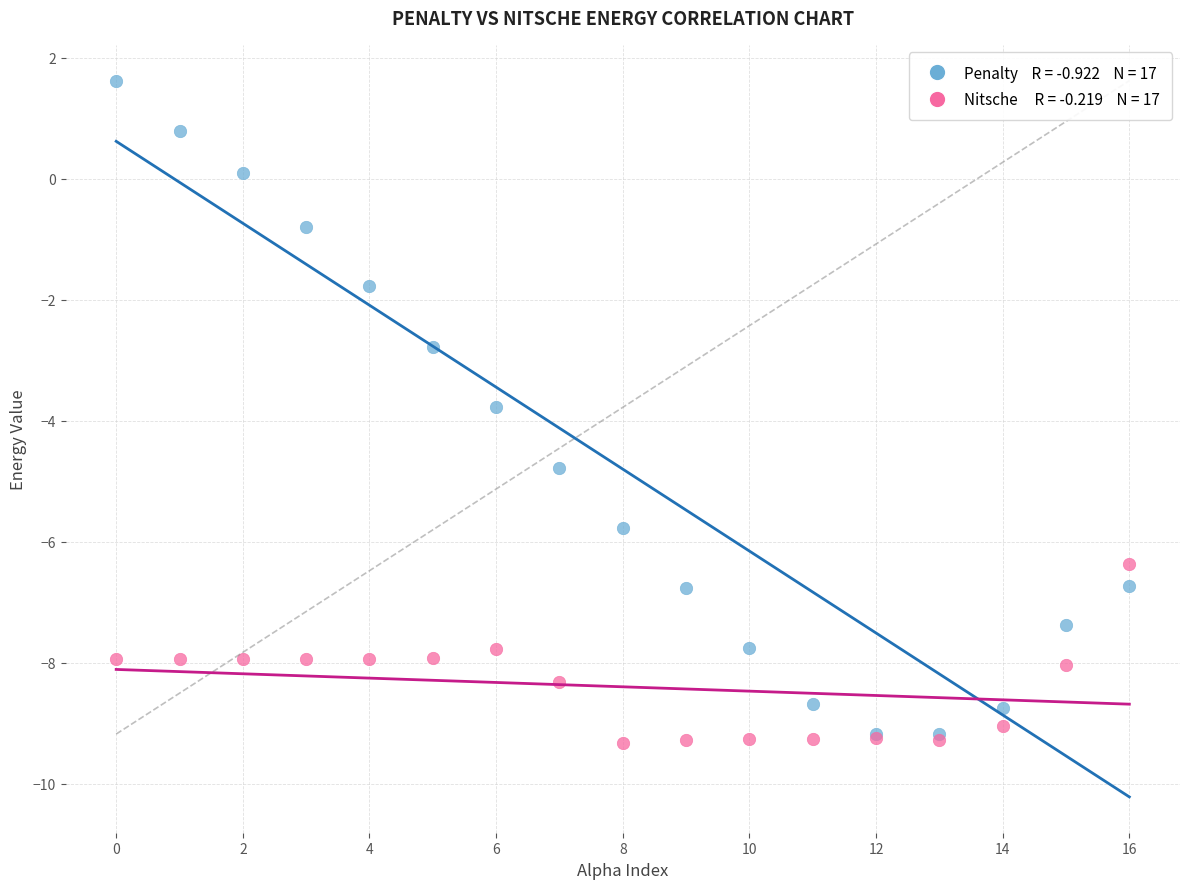

Across all series, what Y value is closest to -3?

-2.8